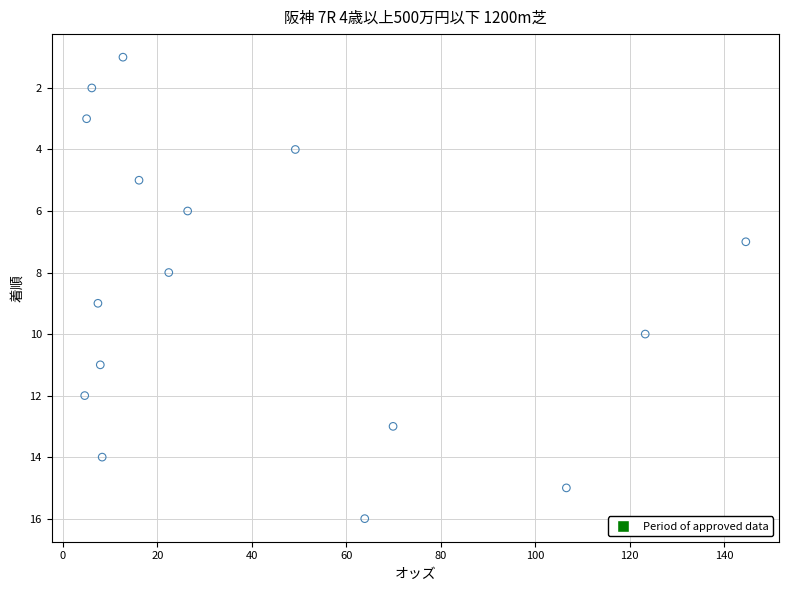

What is the range of Y values (max minus min)?

15